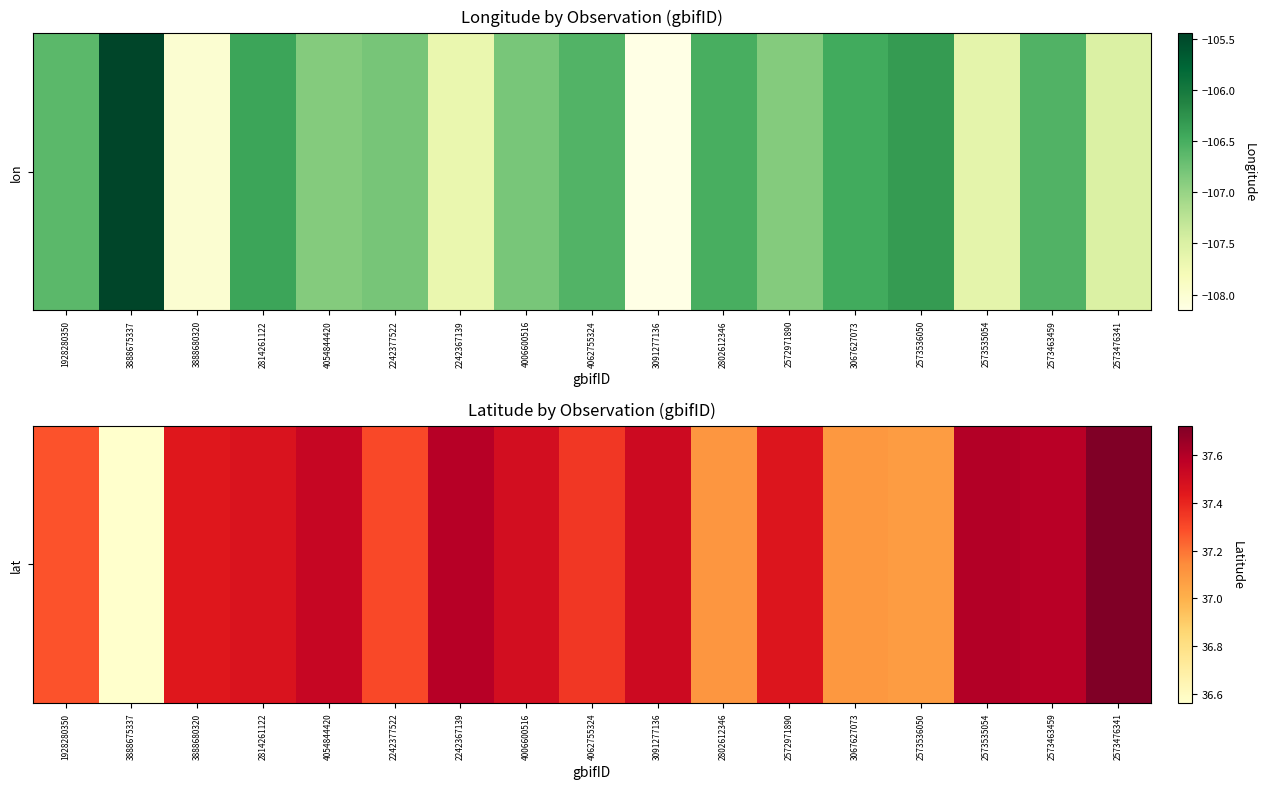

What is the sum of the values at 4062755324 and 2573536050?

74.4